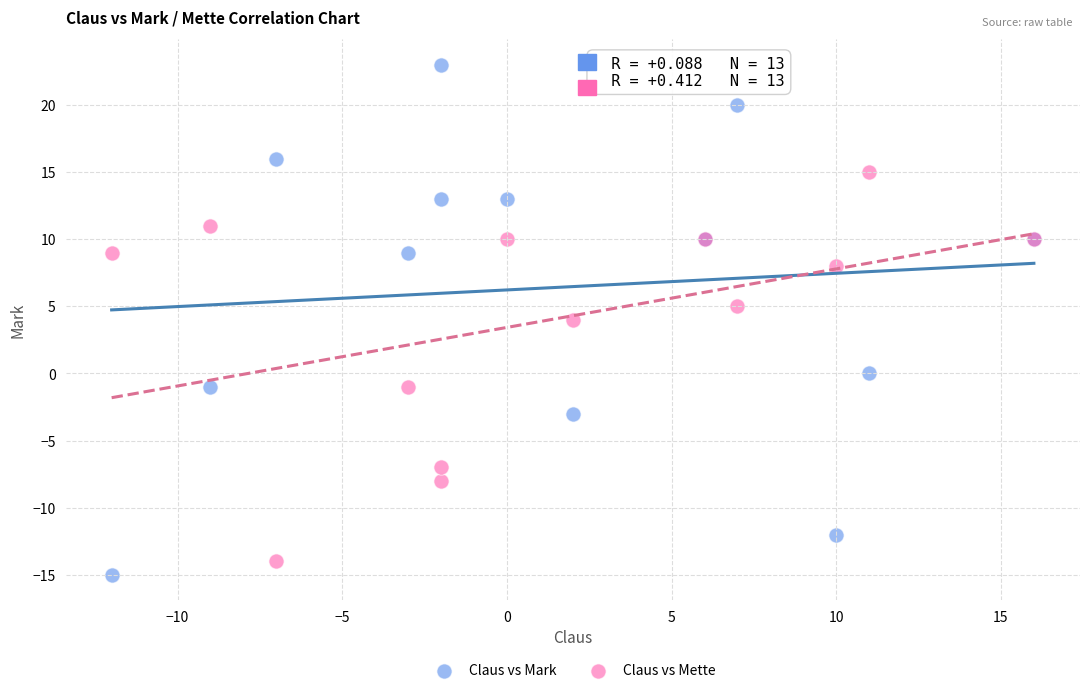

Which series reaches the maximum Y coordinate?

Claus vs Mark